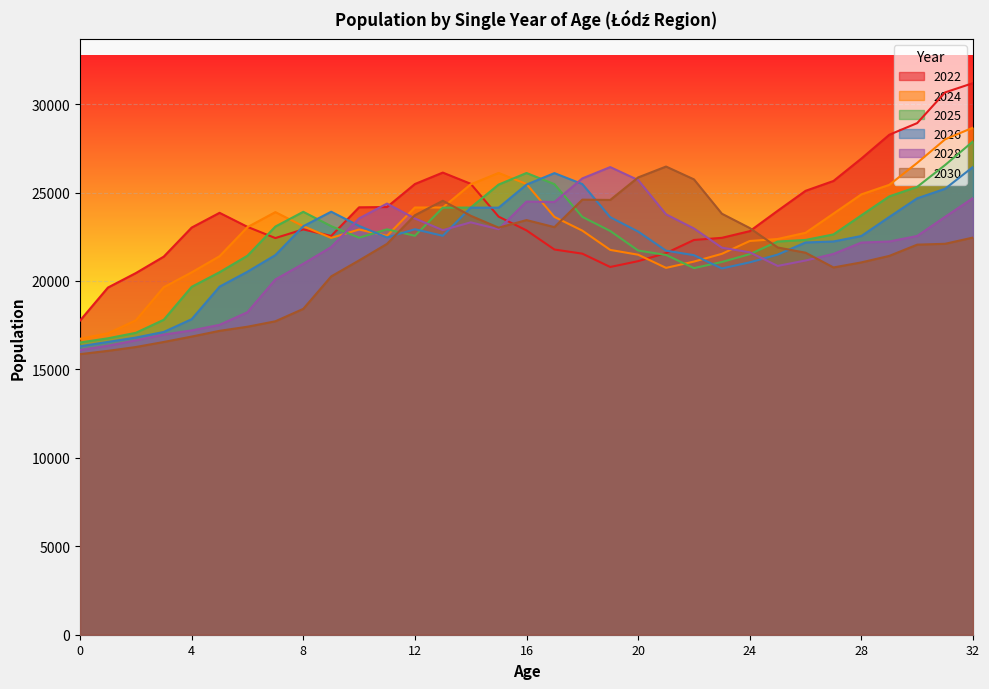

What is the sum of all 2025 values?

741537